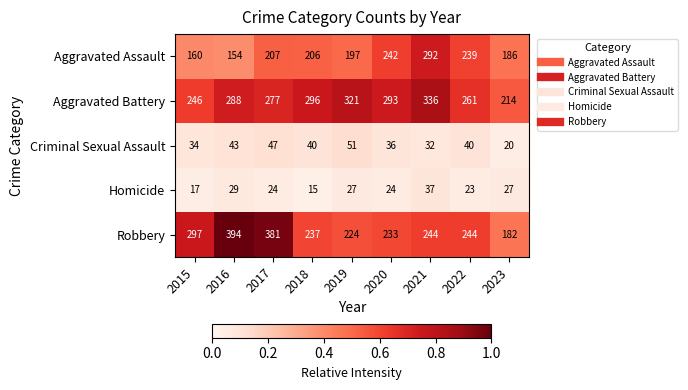

How many series are shown in this chart?

5